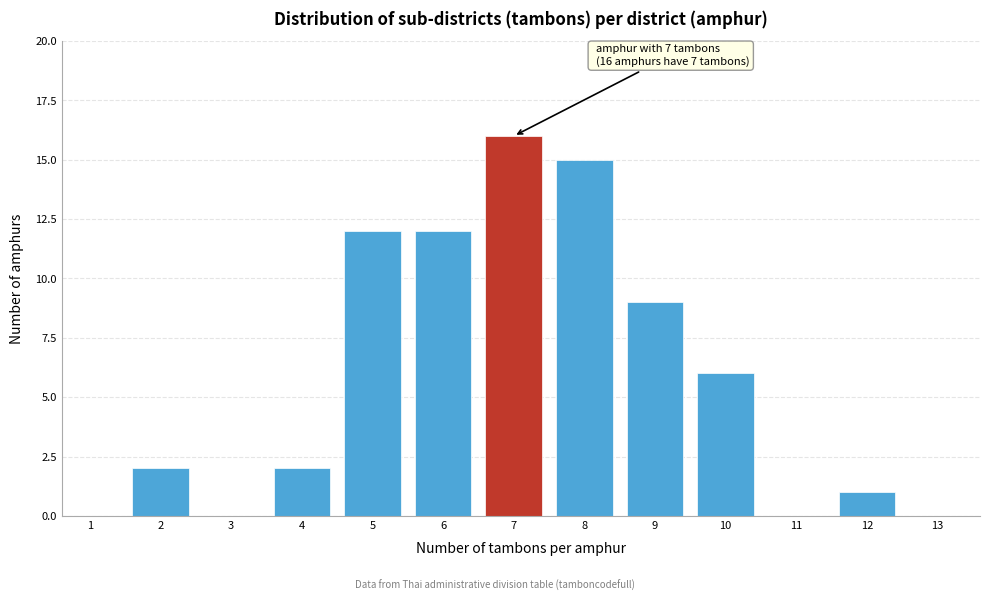

Reading right to left, what are all the values shown in this chart?

13=0	12=1	11=0	10=6	9=9	8=15	7=16	6=12	5=12	4=2	3=0	2=2	1=0